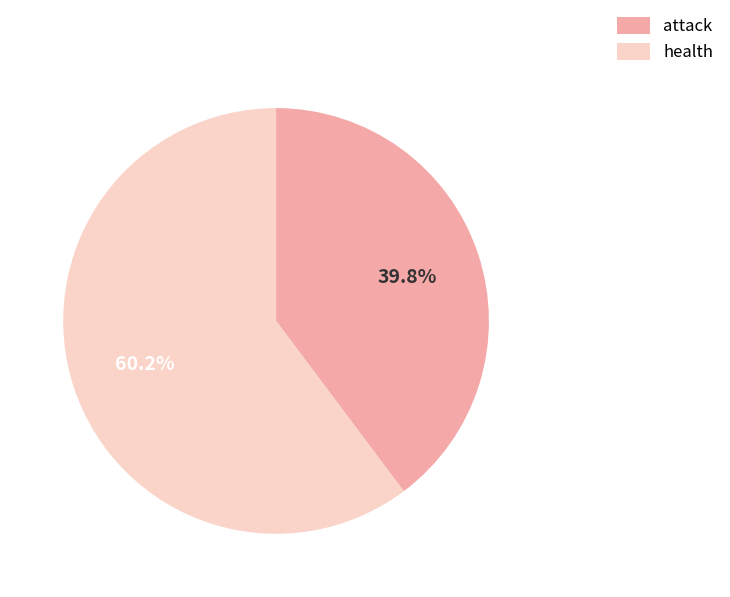

Is attack the majority of the pie?

No